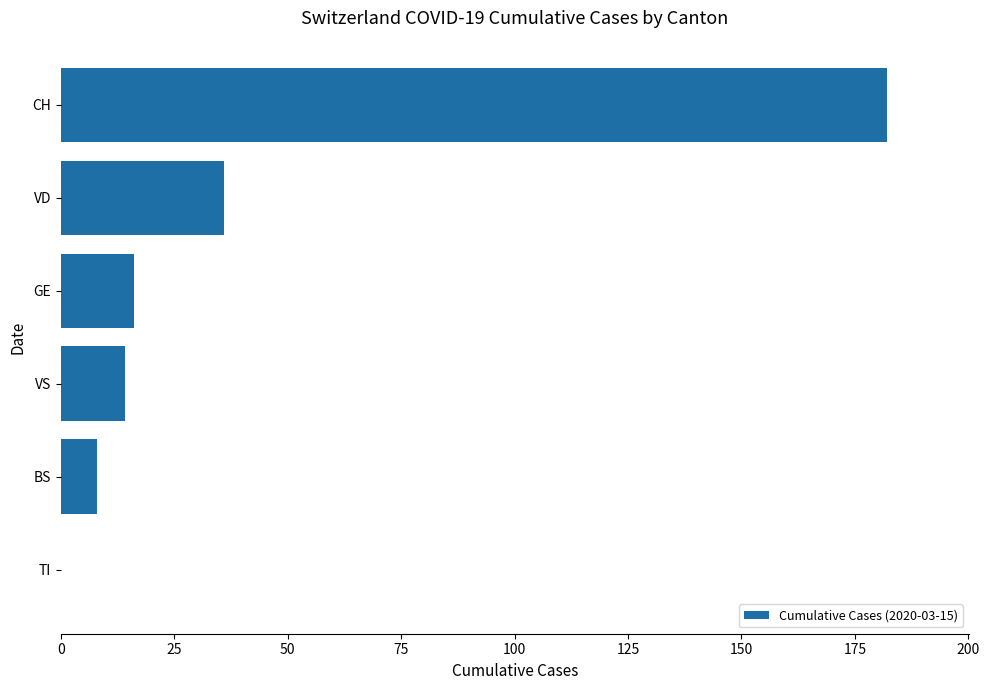

True or false: the data shows 16 at GE.

True